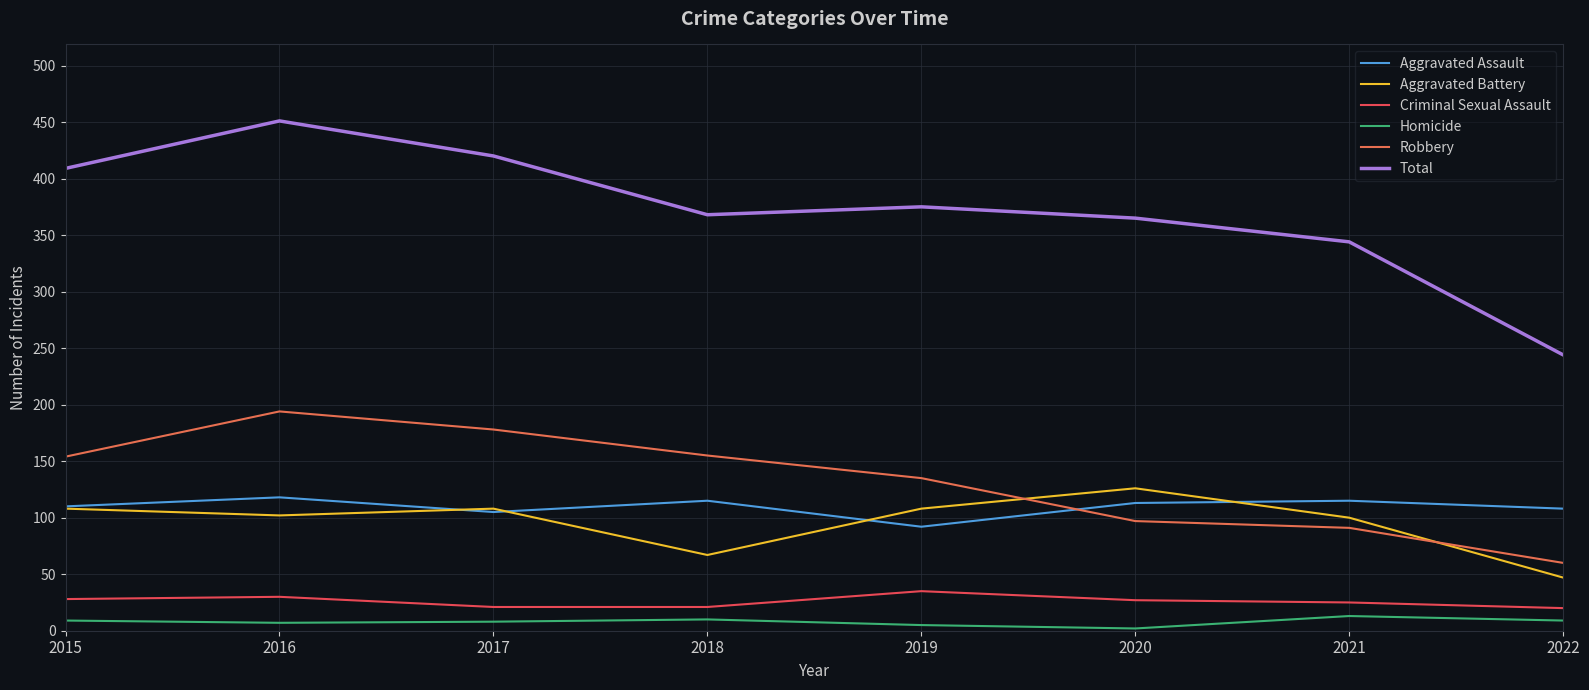

Where is the first local minimum for Total?

2018